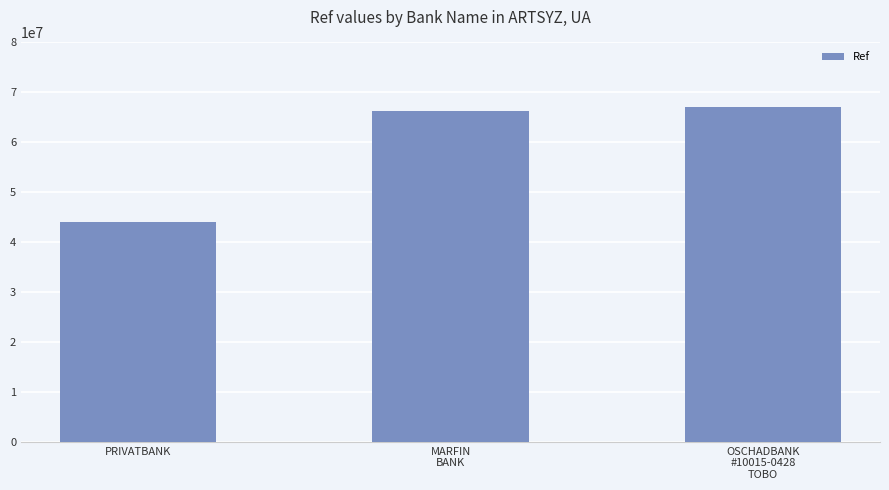

At which label is the value closest to 55585146?

MARFIN
BANK